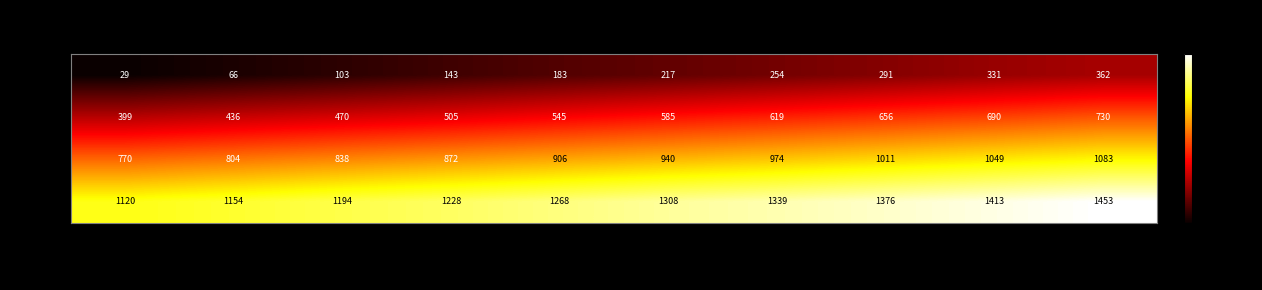

What is the difference between the row_0 values at sn2_9 and sn2_2?

259